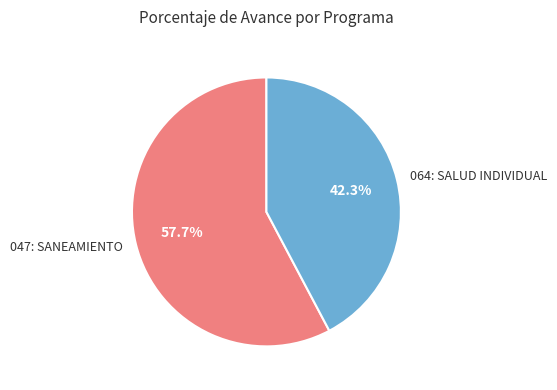

To the nearest percent, what portion does 064: SALUD INDIVIDUAL represent?

42%